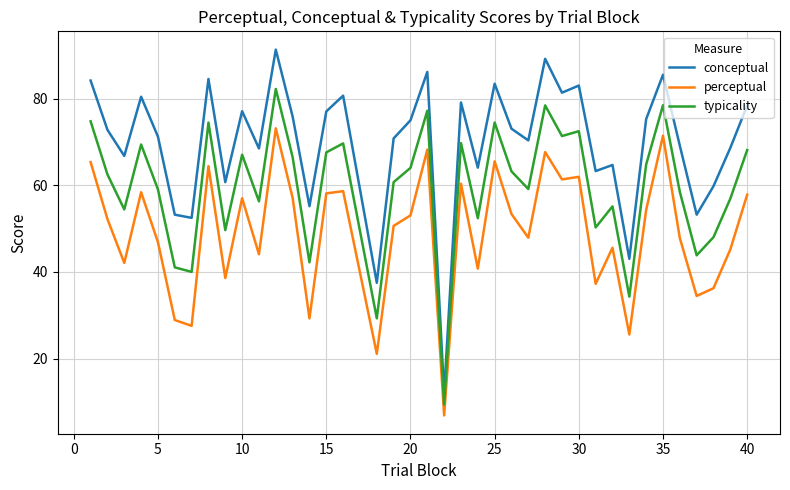

Is this an area chart (filled region under the line)?

No